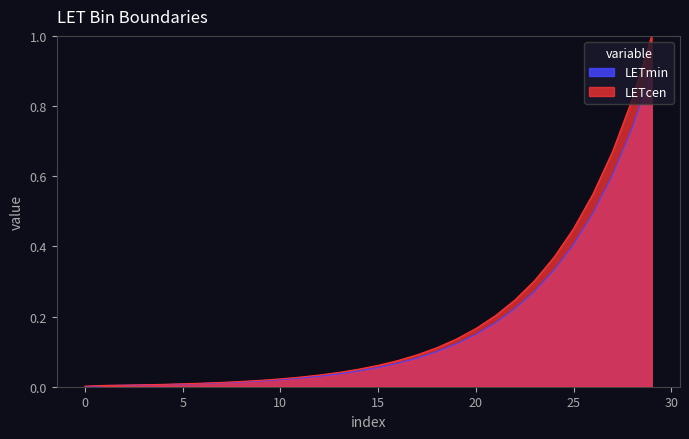

What is the approximate value of LETmin at 25?

0.4